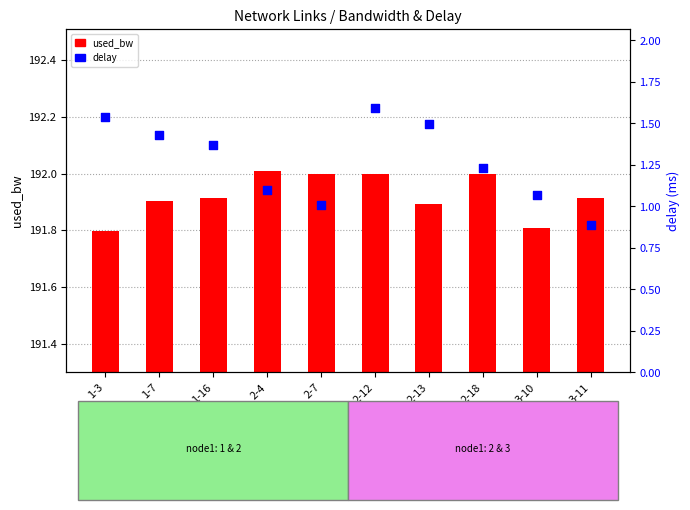

Which series has the largest Y range (max minus min)?

delay